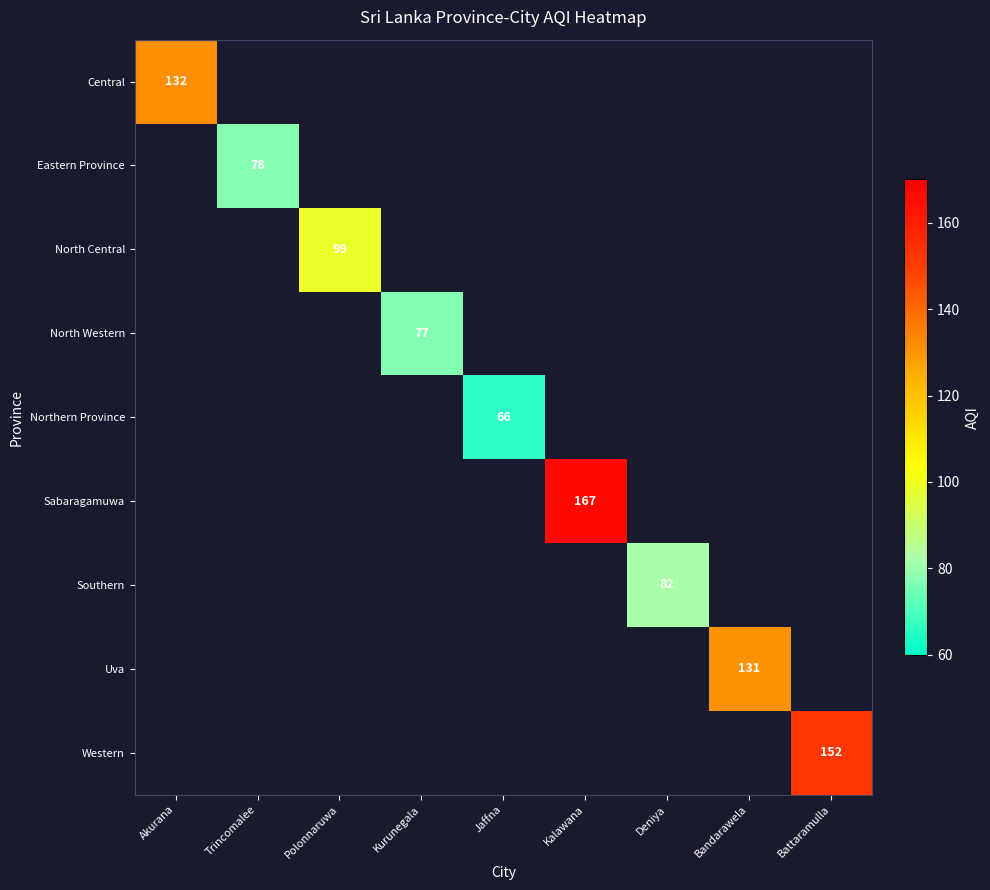

True or false: North Western has a value of 122 at Kurunegala.

False